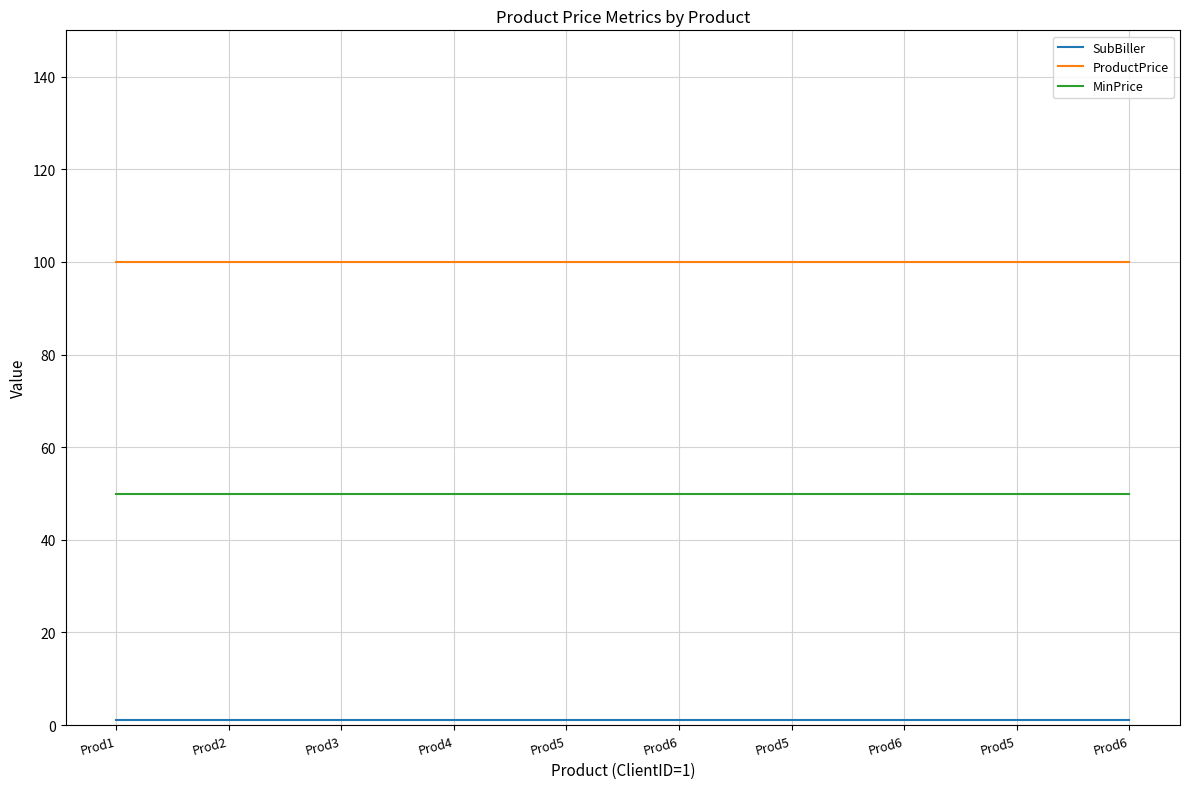

At which label is MinPrice closest to 50?

Prod1